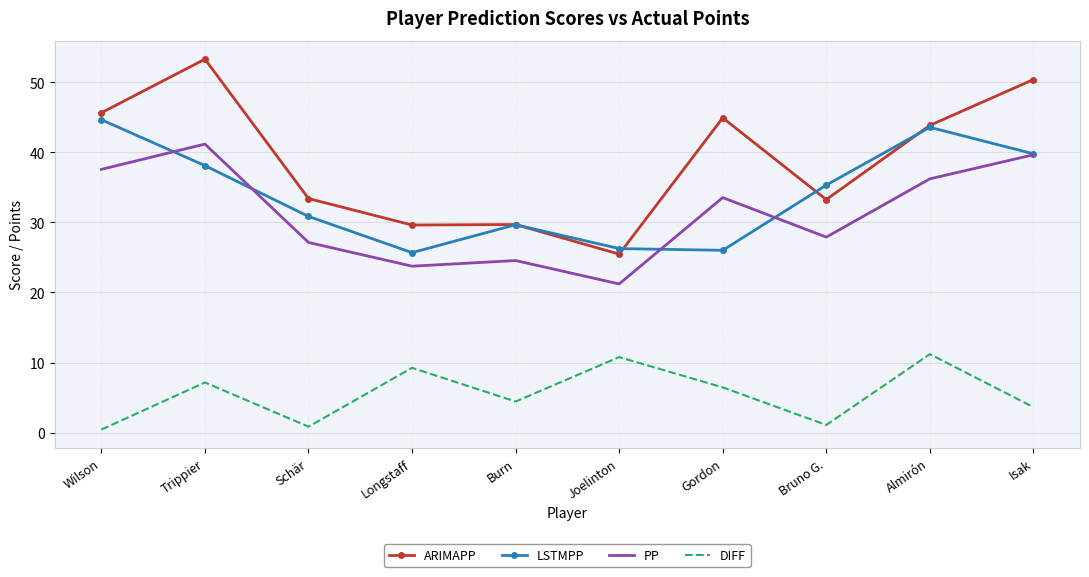

What are all the series names shown in the legend?

ARIMAPP, LSTMPP, PP, DIFF